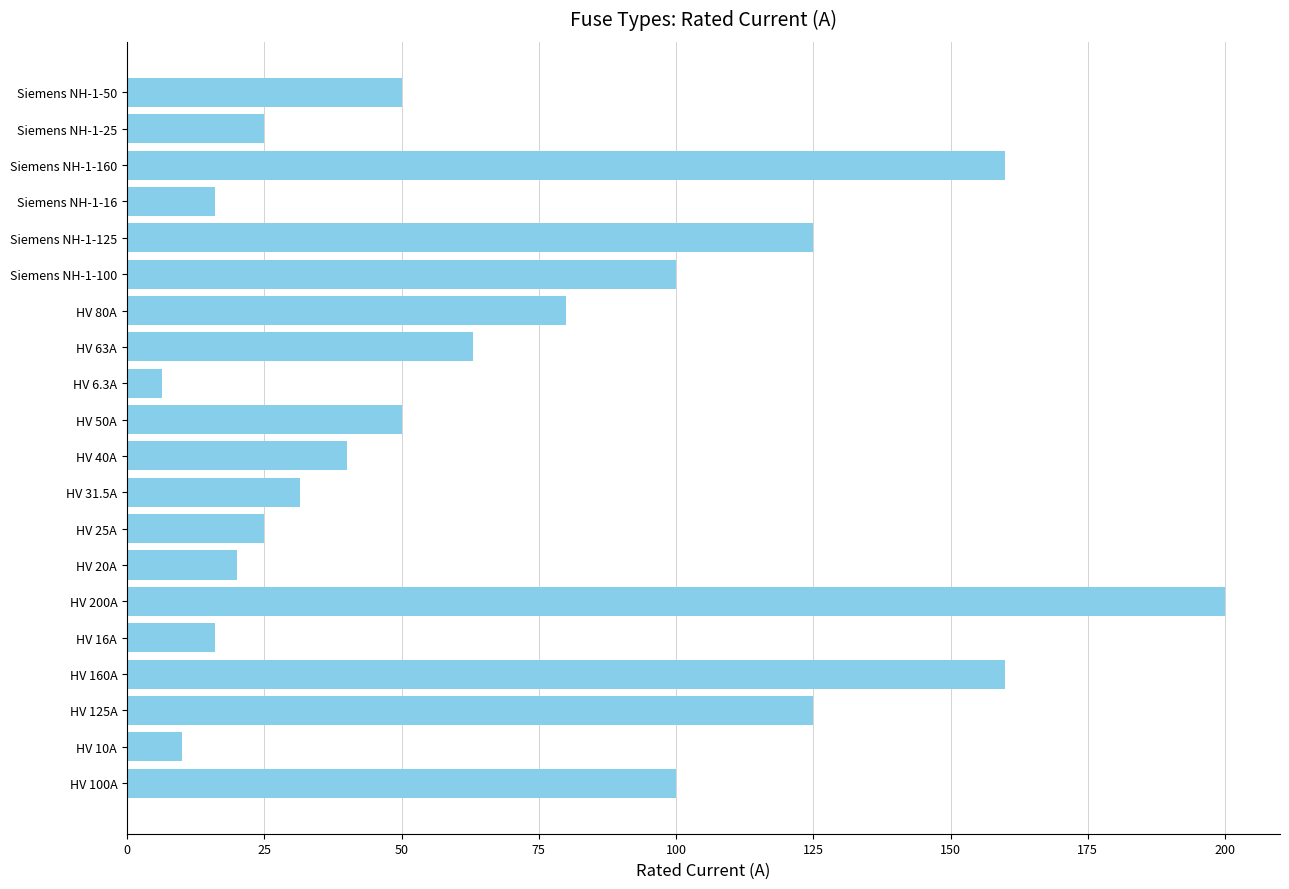

Does the chart contain stacked bars?

No